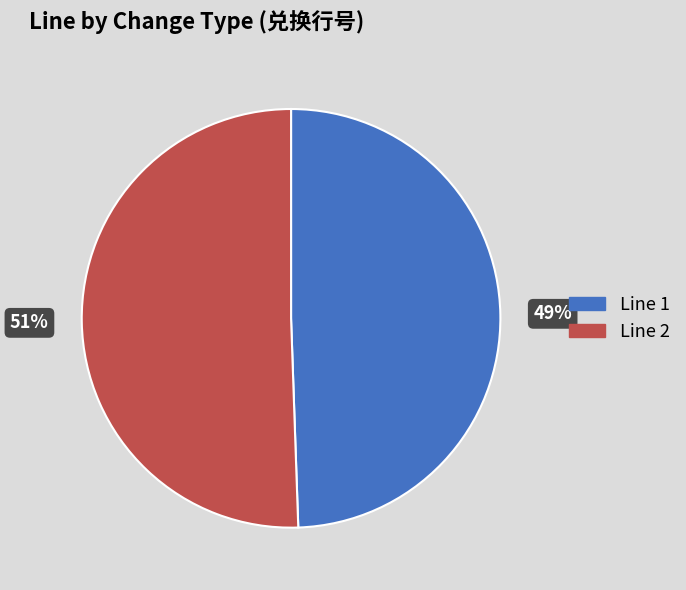

What is the smallest slice in the pie chart?

Line 1